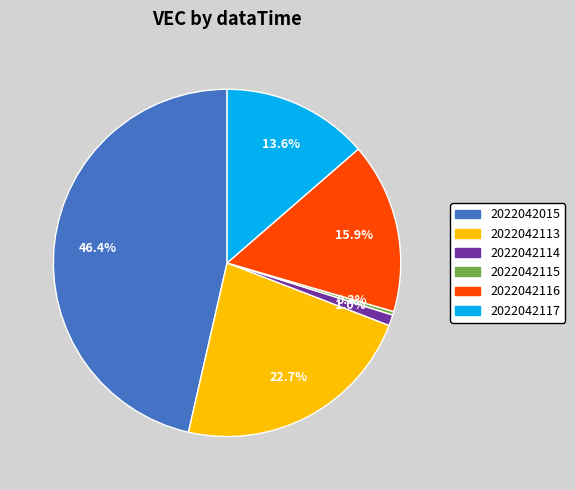

Is the sum of 2022042015 and 2022042114 greater than half?

No